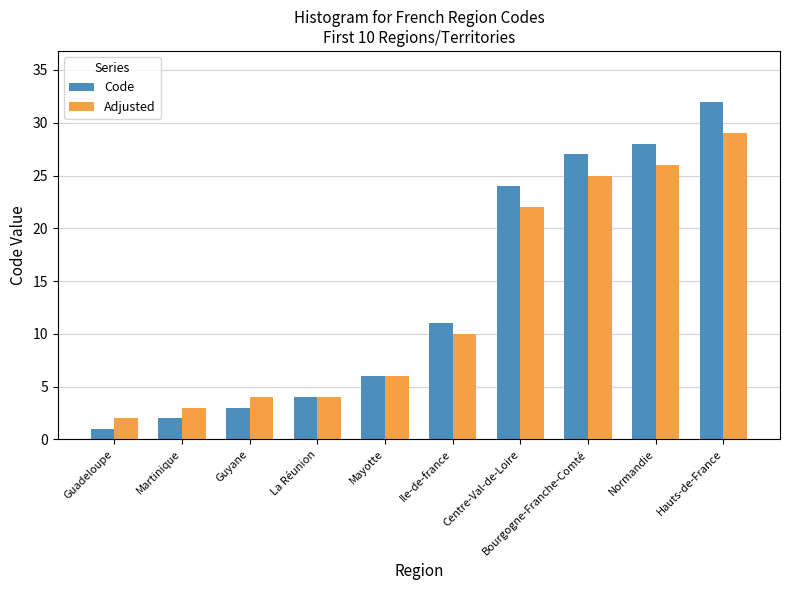

What are all the series names shown in the legend?

Code, Adjusted